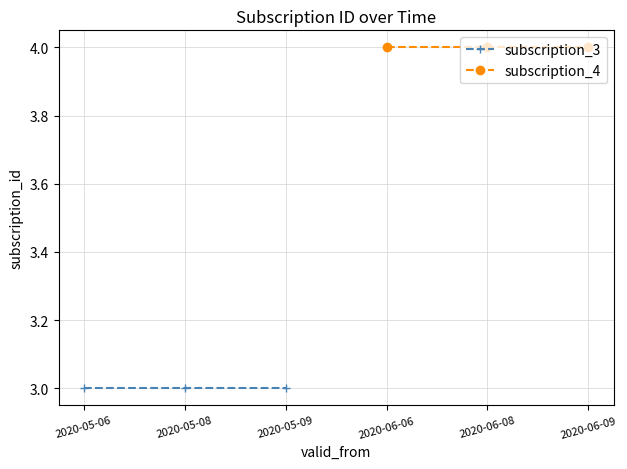

What is the sum of all subscription_3 values?

9